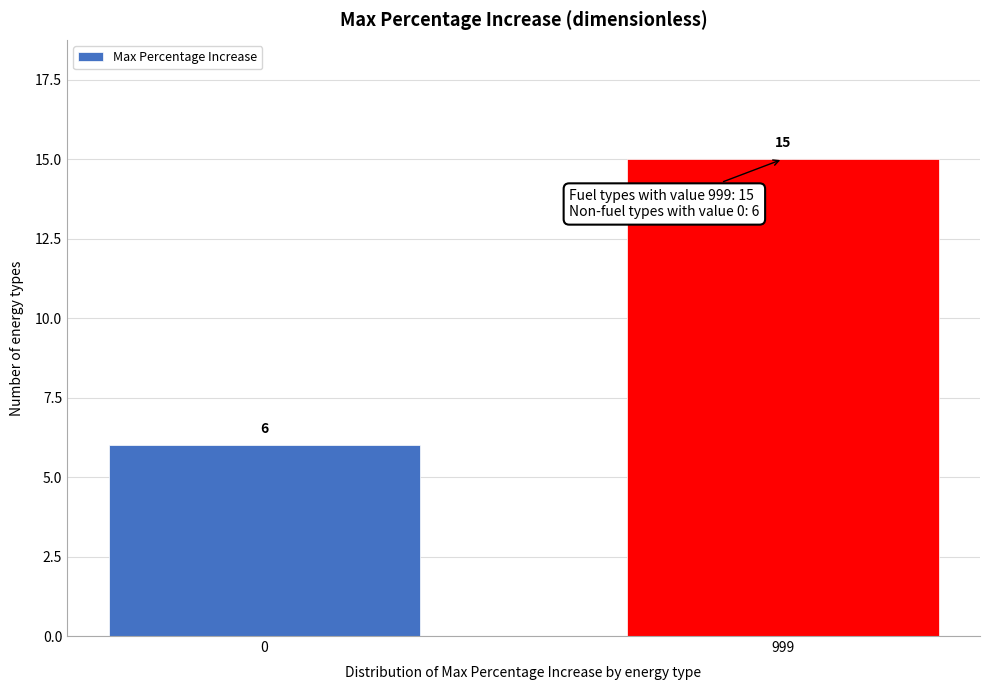

Reading left to right, extract all data points from this chart.

0=6	999=15